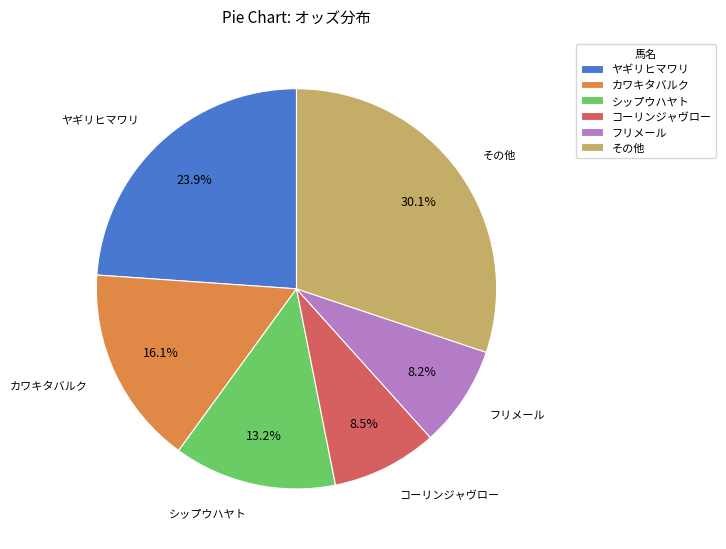

Does フリメール account for over 50% of the chart?

No